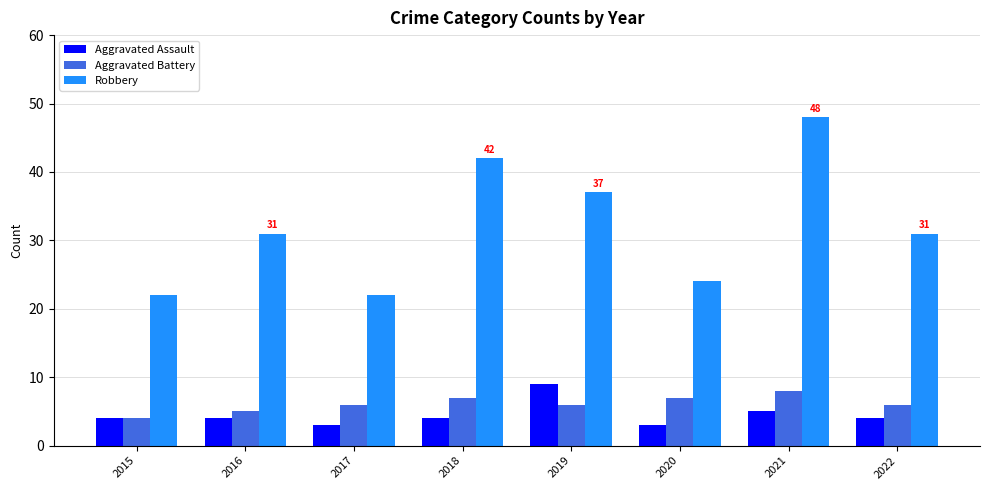

Rank the series at 2018 from highest to lowest value.

Robbery, Aggravated Battery, Aggravated Assault